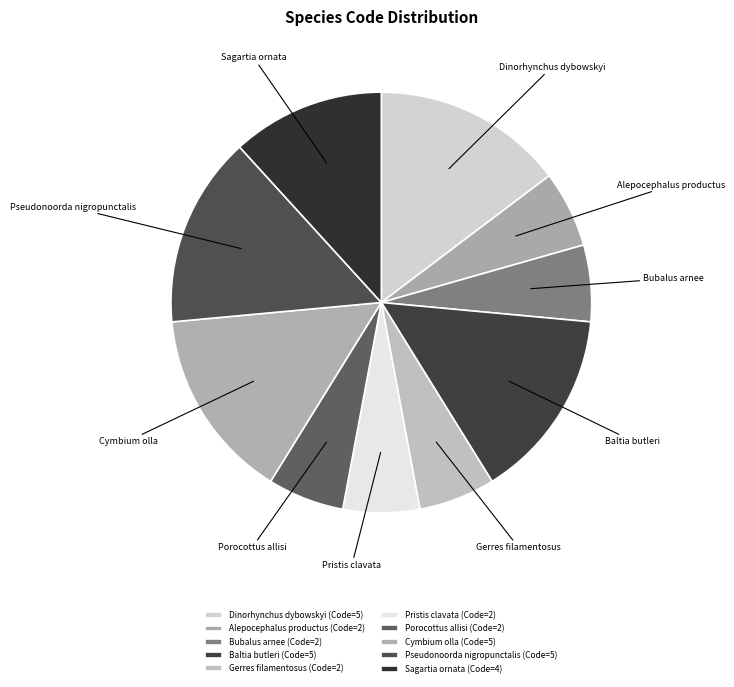

Is there a majority slice in this chart?

No